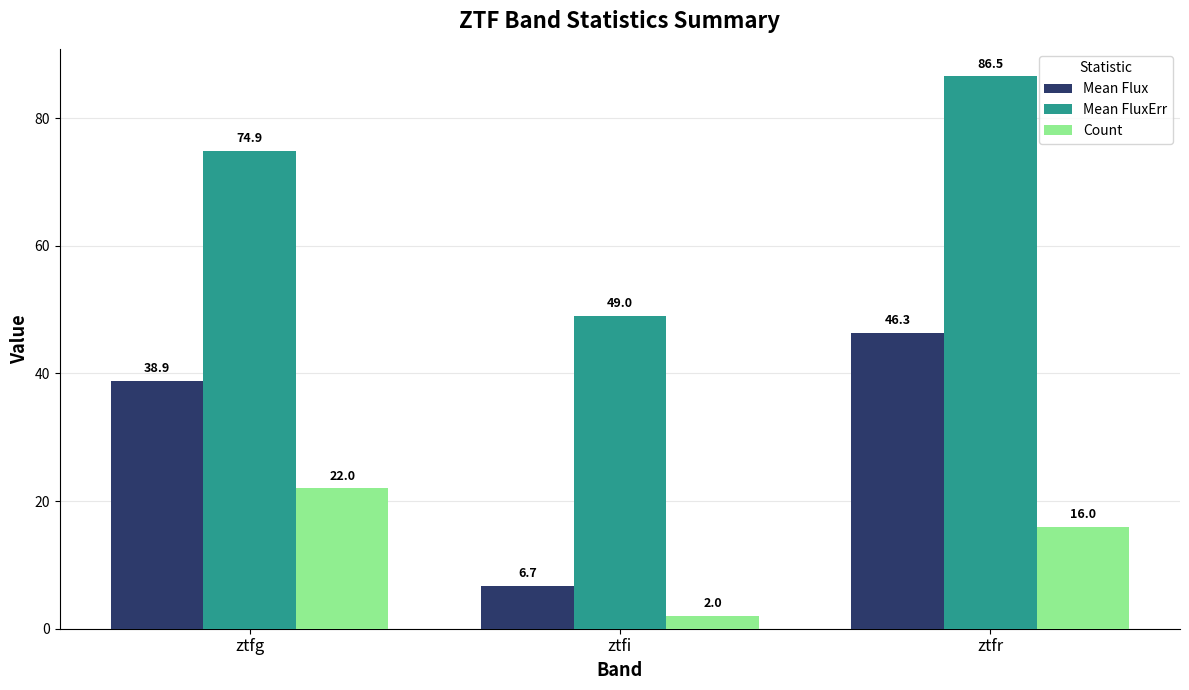

Rank the series by their maximum value, from lowest to highest.

Count, Mean Flux, Mean FluxErr